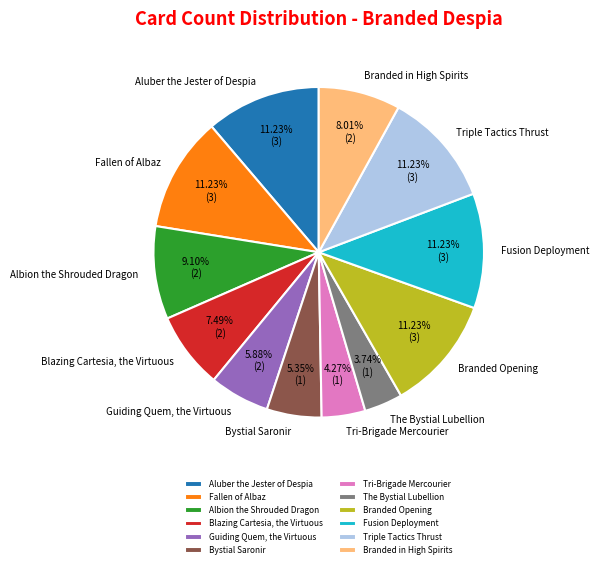

To the nearest percent, what is the combined percentage of Fallen of Albaz and Branded Opening?

22%